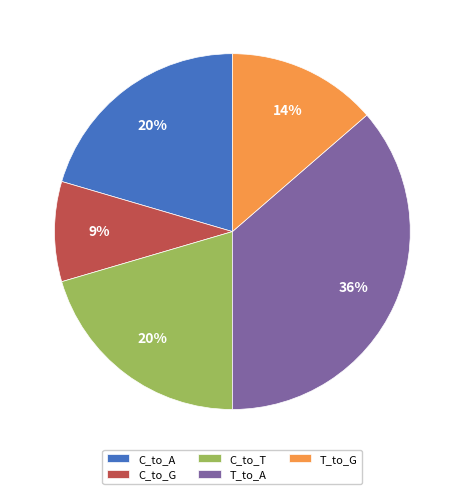

What is the ratio of the value at T_to_A to the value at C_to_T?

1.8